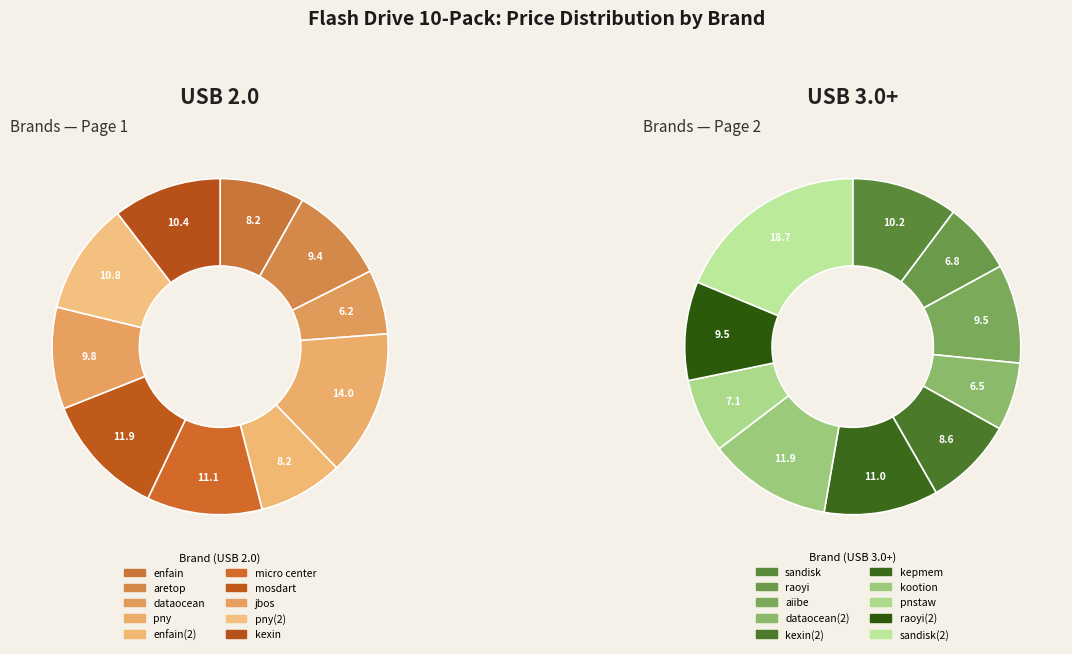

Which slice is the largest?

sandisk(2)